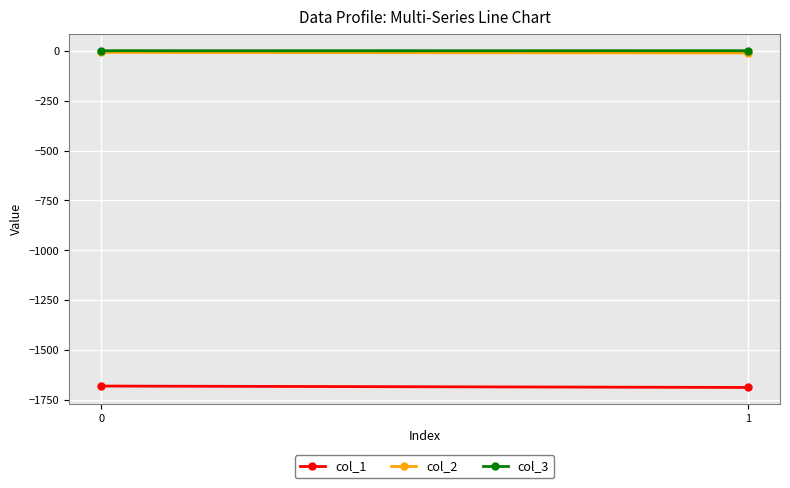

At 0, list the series in order from smallest to largest.

col_1, col_2, col_3